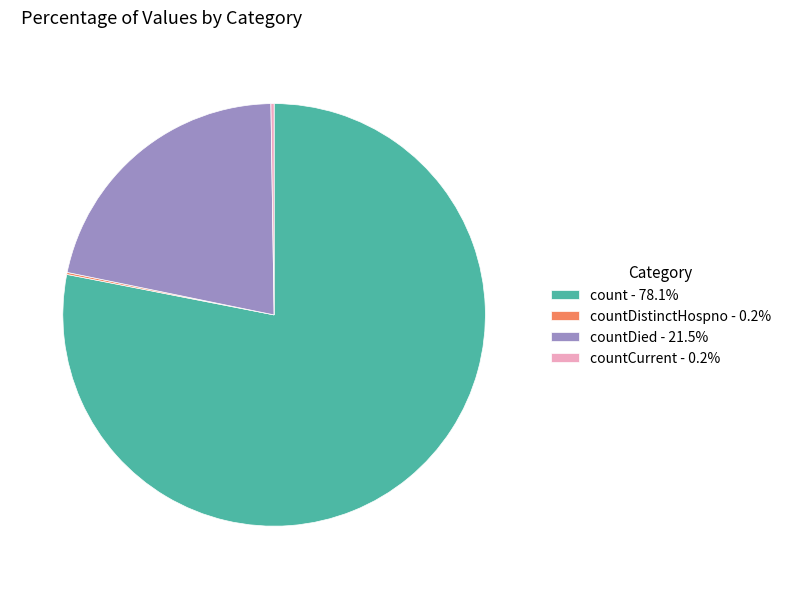

Does any single category account for the majority?

Yes